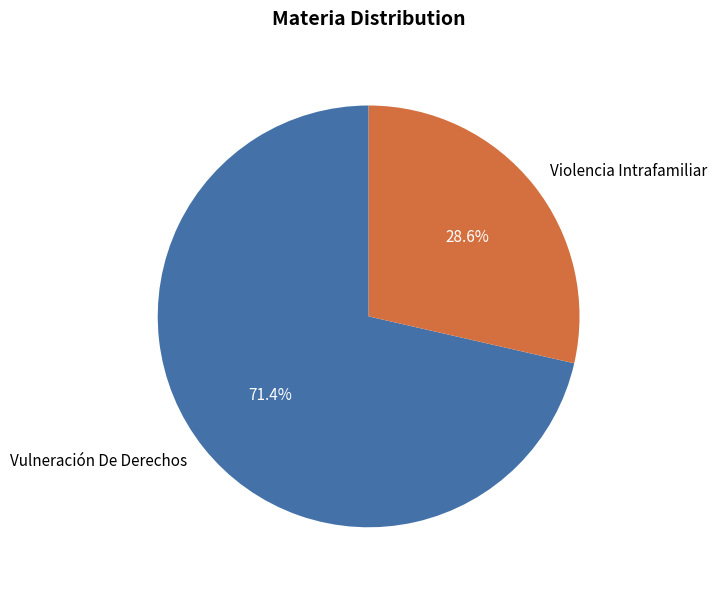

Which has a higher value, Violencia Intrafamiliar or Vulneración De Derechos?

Vulneración De Derechos